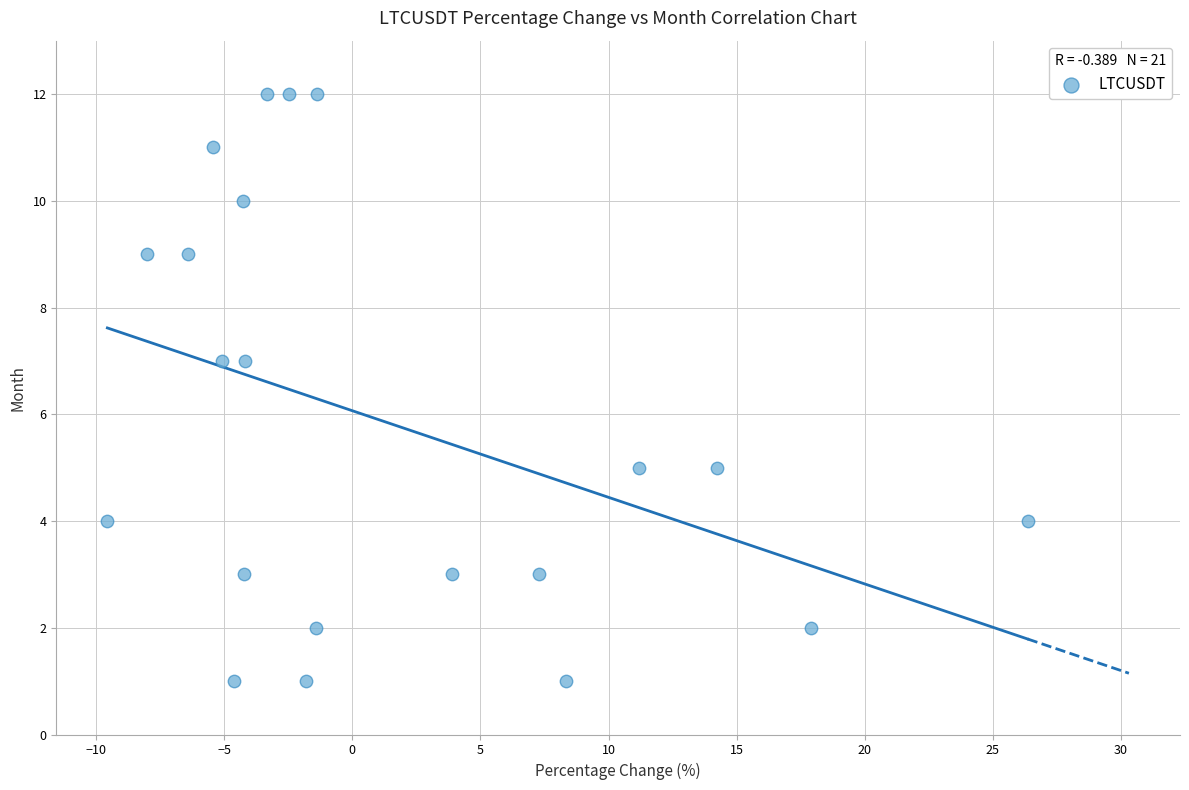

What is the range of Y values (max minus min)?

11